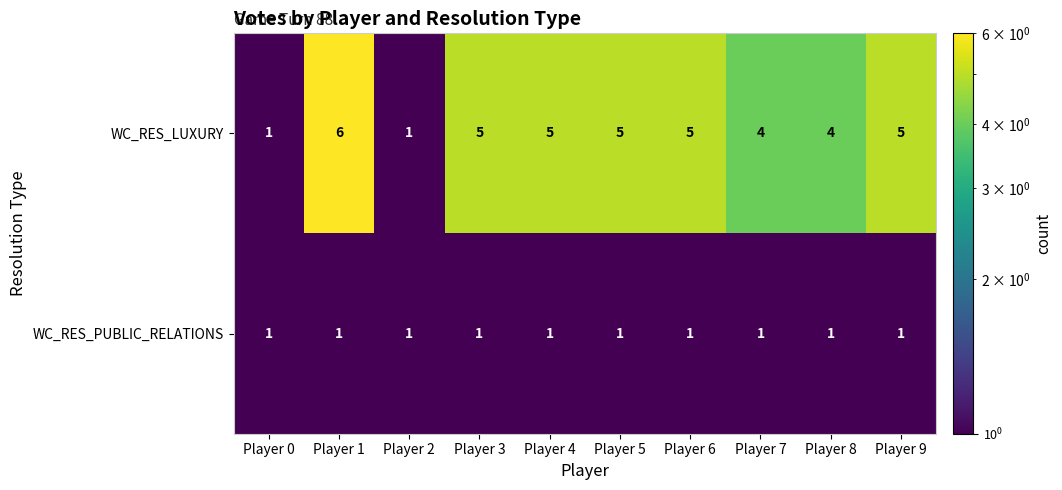

Reading right to left, extract all data points from this chart.

WC_RES_LUXURY: 5	4	4	5	5	5	5	1	6	1
WC_RES_PUBLIC_RELATIONS: 1	1	1	1	1	1	1	1	1	1